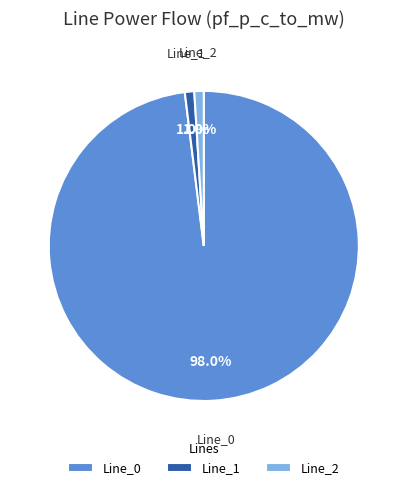

To the nearest percent, what percentage of the pie is Line_0?

98%